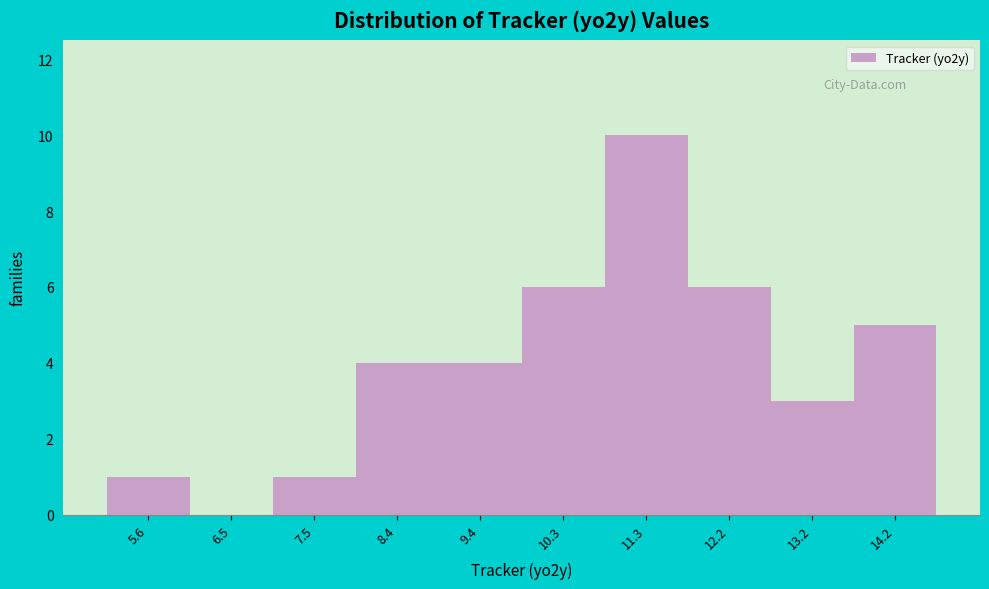

Reading left to right, what are all the values shown in this chart?

5.6=1	6.5=0	7.5=1	8.4=4	9.4=4	10.3=6	11.3=10	12.2=6	13.2=3	14.2=5